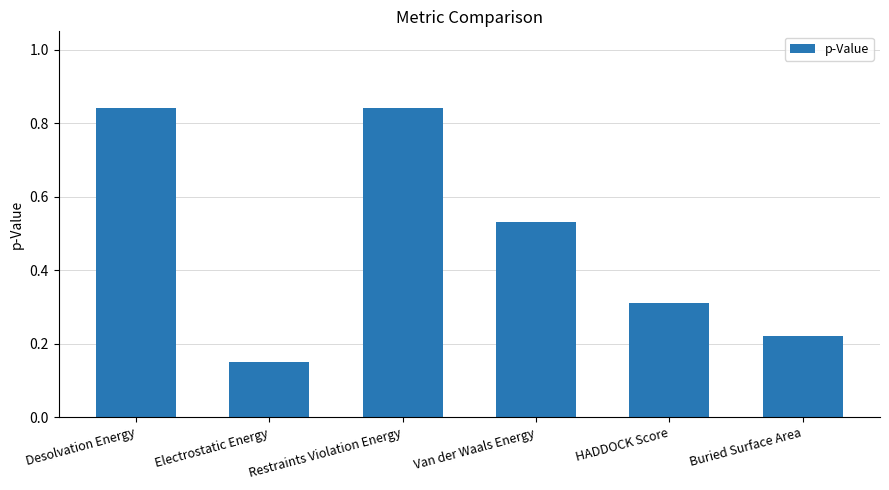

What is the label of the 2nd bar from the right?

HADDOCK Score